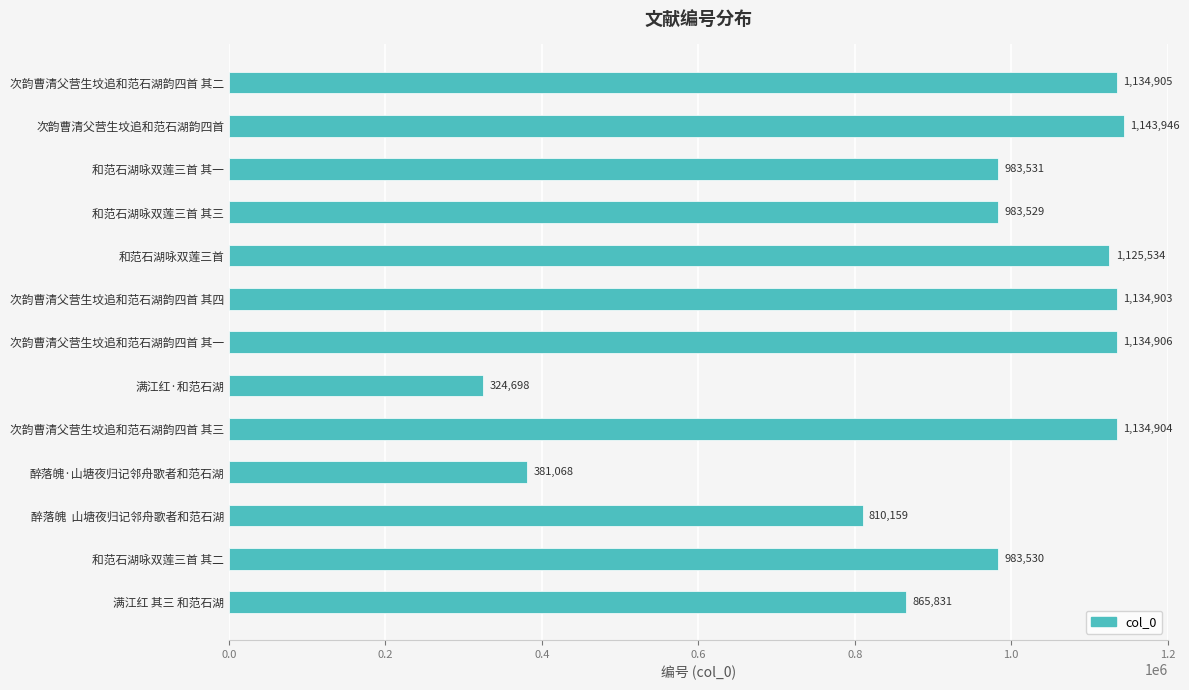

Rank the categories by value from highest to lowest.

次韵曹清父营生坟追和范石湖韵四首, 次韵曹清父营生坟追和范石湖韵四首 其一, 次韵曹清父营生坟追和范石湖韵四首 其二, 次韵曹清父营生坟追和范石湖韵四首 其三, 次韵曹清父营生坟追和范石湖韵四首 其四, 和范石湖咏双莲三首, 和范石湖咏双莲三首 其一, 和范石湖咏双莲三首 其二, 和范石湖咏双莲三首 其三, 满江红 其三 和范石湖, 醉落魄  山塘夜归记邻舟歌者和范石湖, 醉落魄·山塘夜归记邻舟歌者和范石湖, 满江红·和范石湖